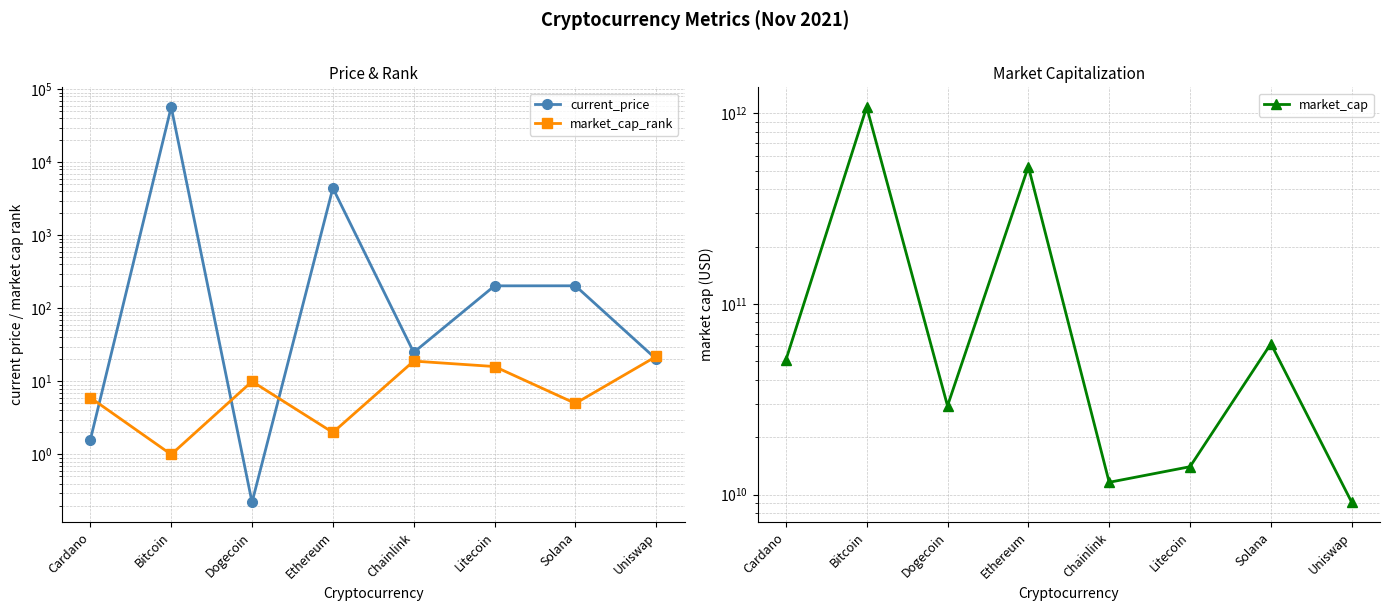

In current_price, how many points are lower than both neighbors (excluding endpoints)?

2